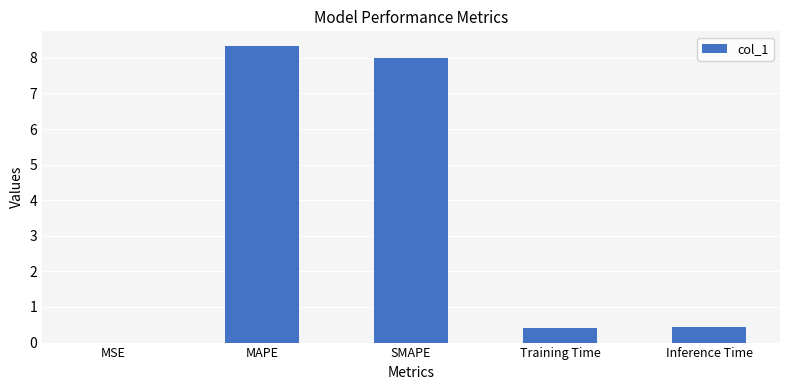

Are the bars grouped side by side (vs. stacked)?

No